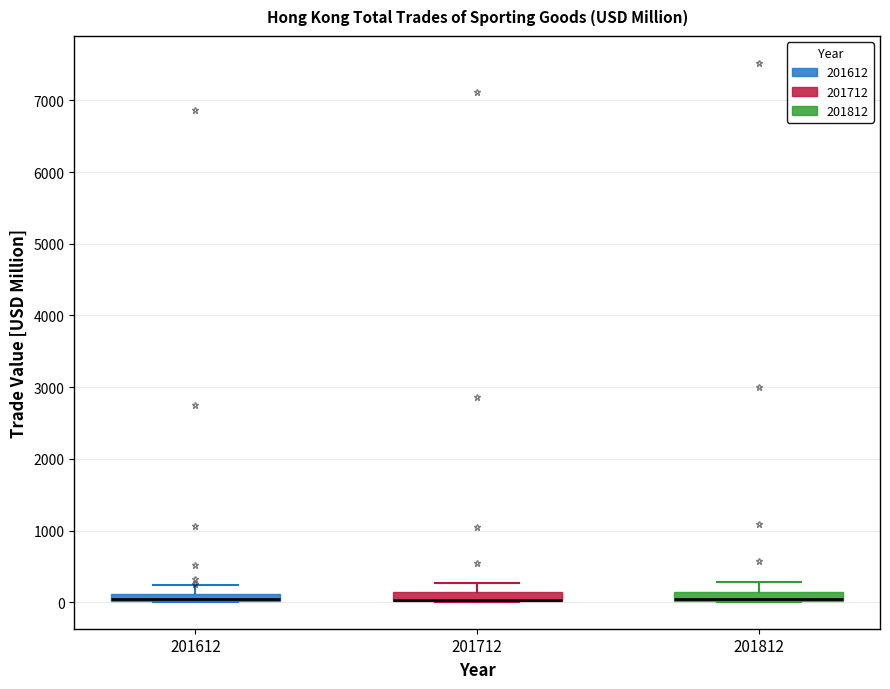

Where is the upper edge of the box at x = 201812 on the y-axis? The values are not printed on the chart, so give them approximately, as read against the axis.

100